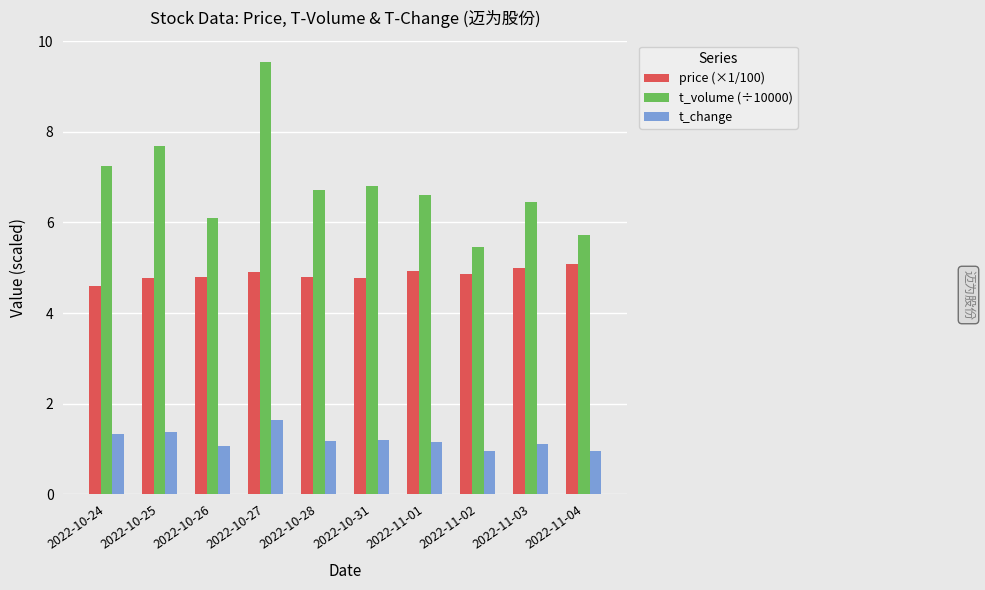

What is the difference between the highest and lowest values at 2022-10-25?

6.3